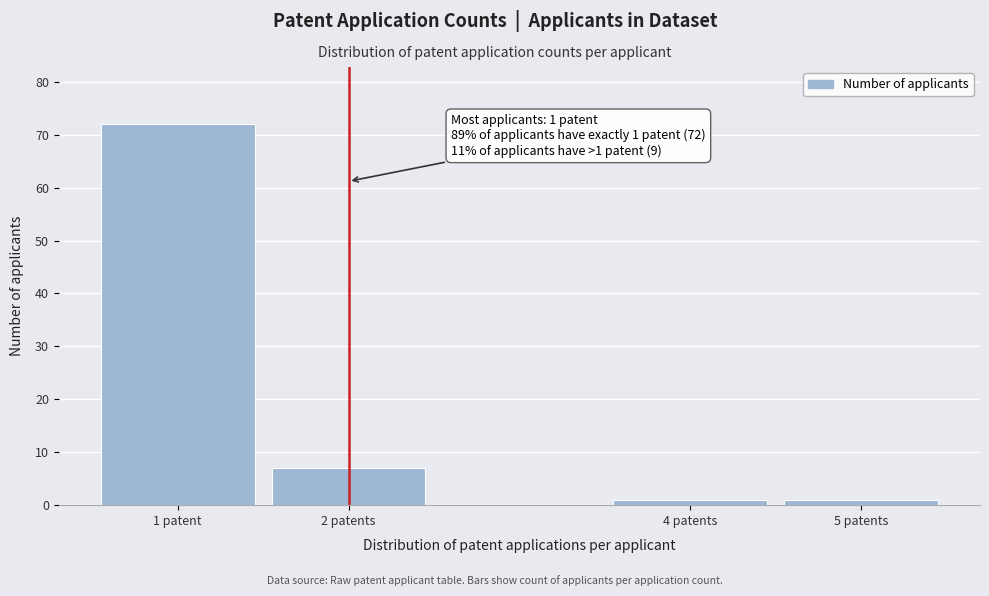

Reading left to right, list all the values displayed in this chart.

72	7	1	1